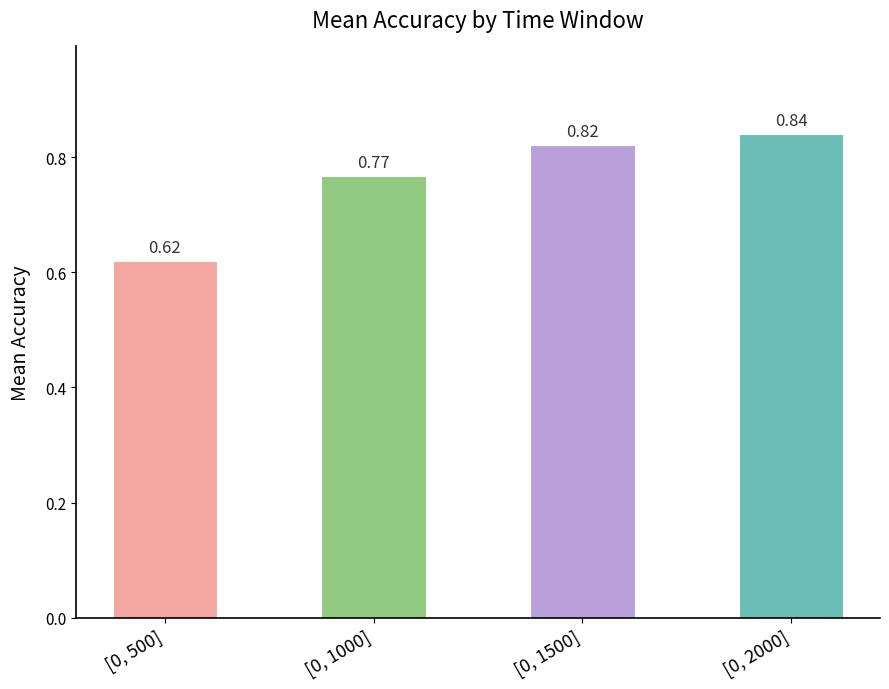

Which label corresponds to the smallest value in the chart?

[0, 500]